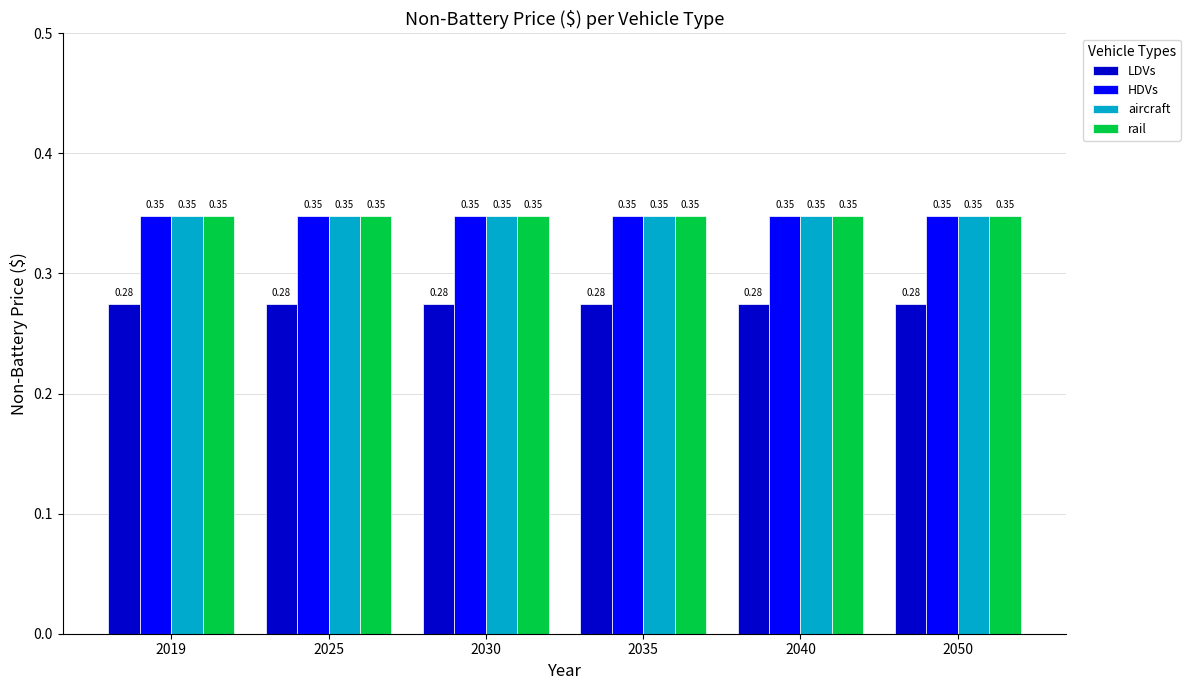

At how many categories does at least one series exceed 0?

6